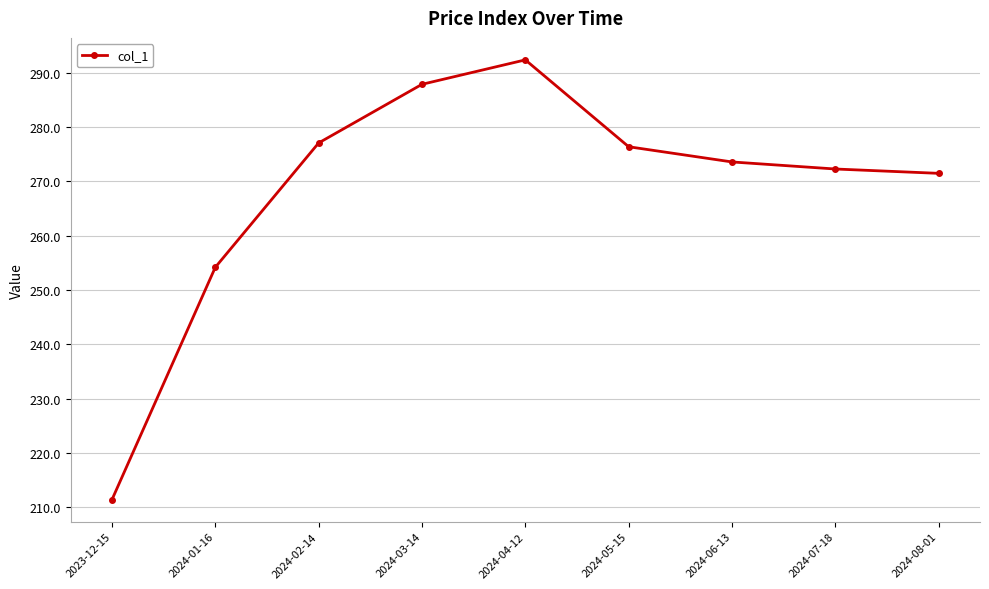

What is the average value?

268.5